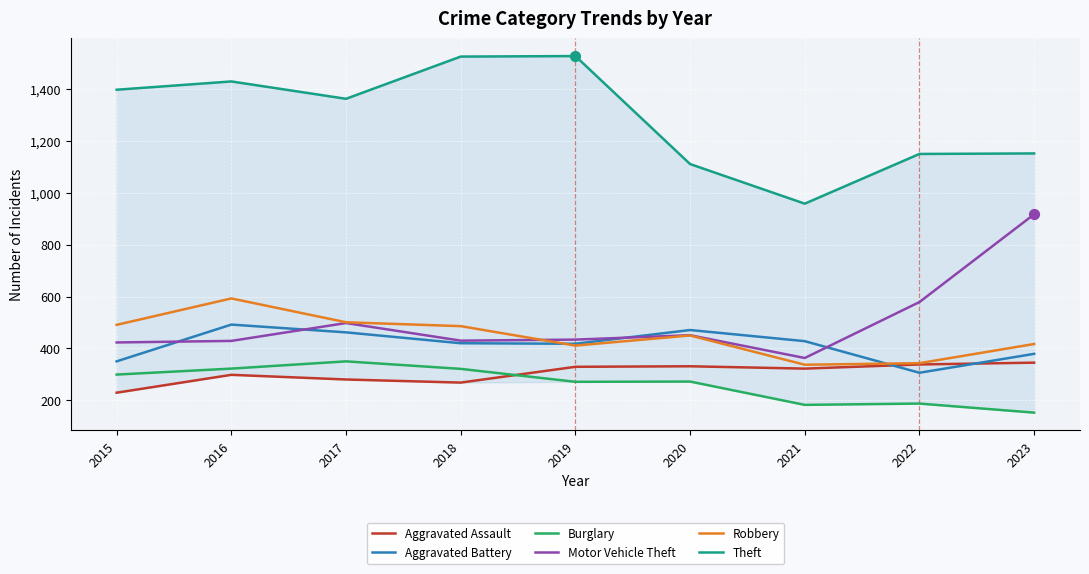

At which category is the sum across all series the highest?

2016